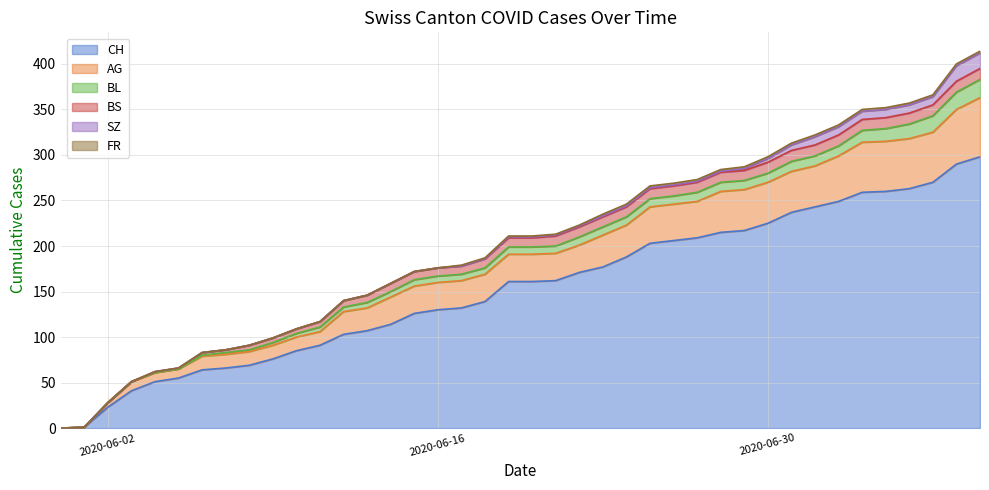

Where is BS nearest to the value 6?

11